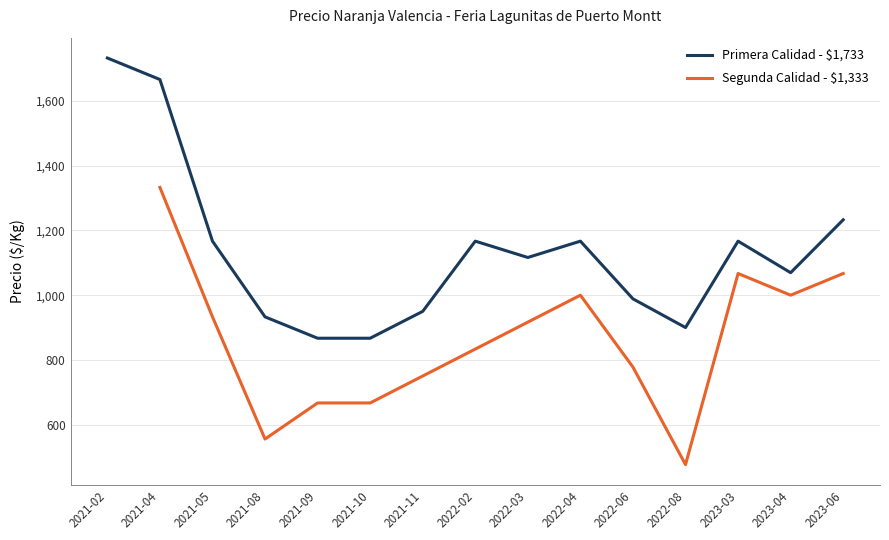

Where is Primera Calidad - $1,733 nearest to the value 1300?

2023-06